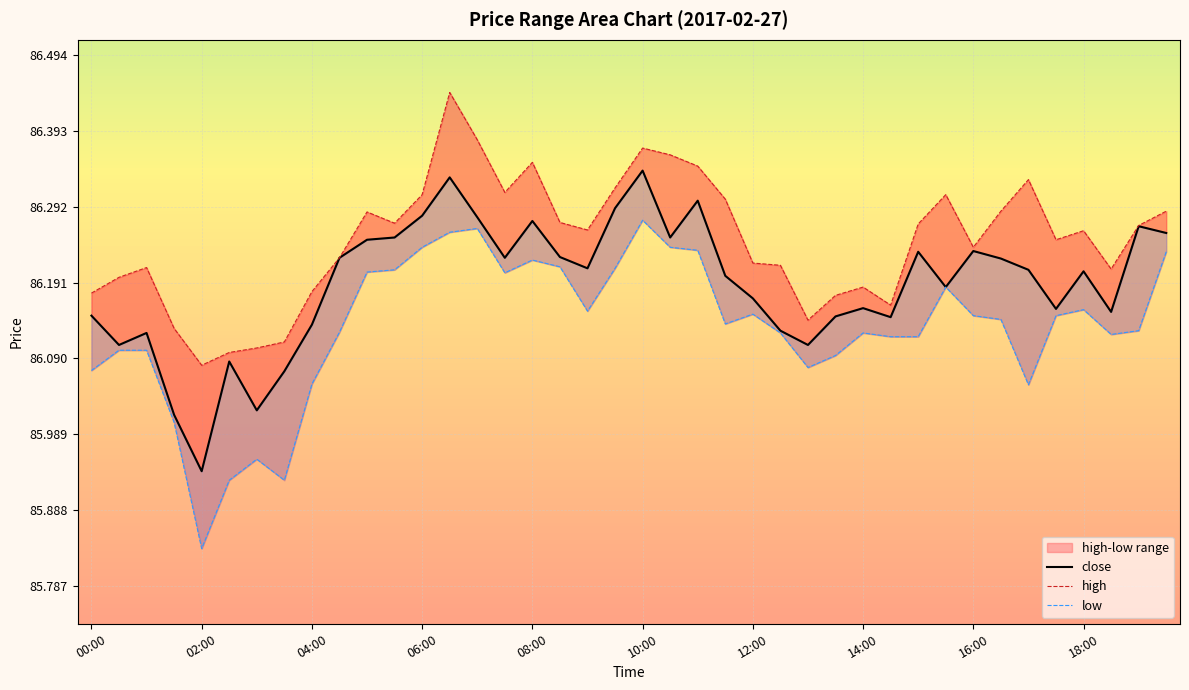

Count the number of categories in the chart.

40